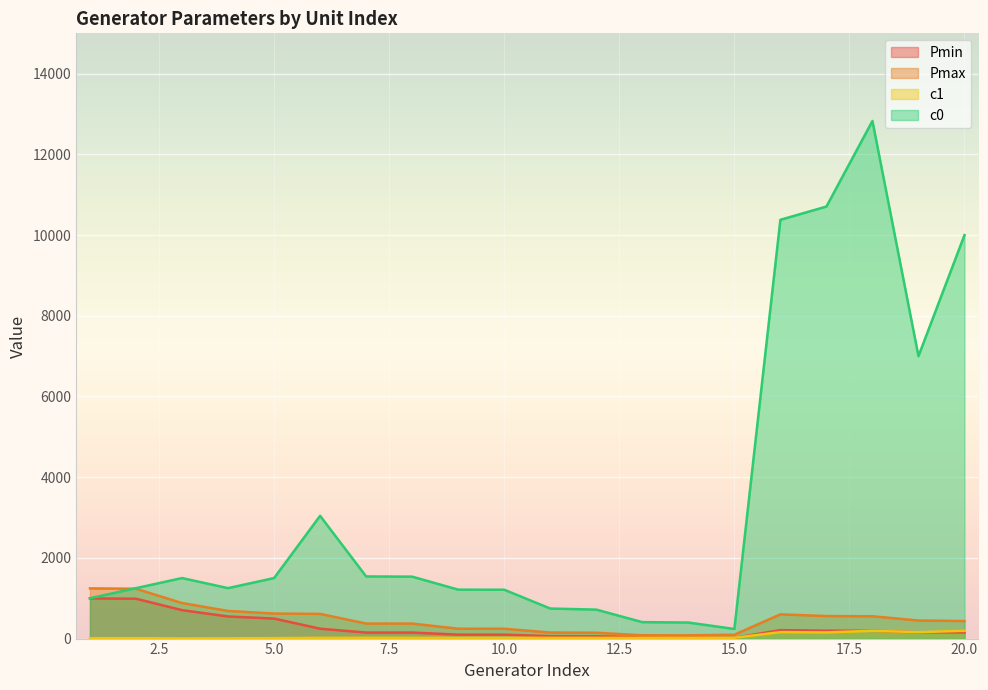

True or false: Pmax has a value of 125.9 at 14.

False